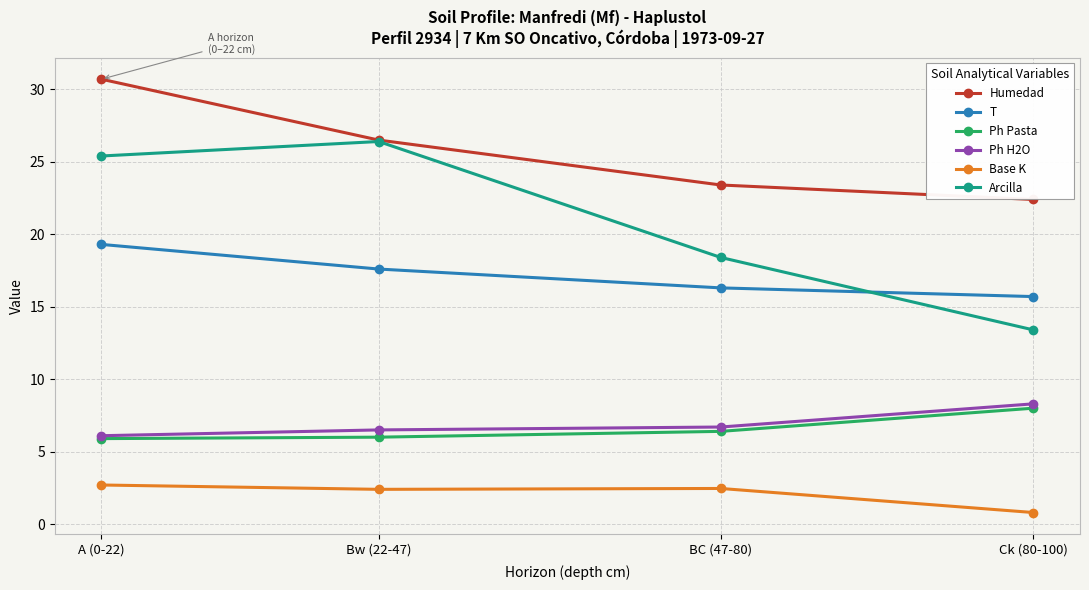

Is it true that Ph H2O equals 6.1 at A (0-22)?

True